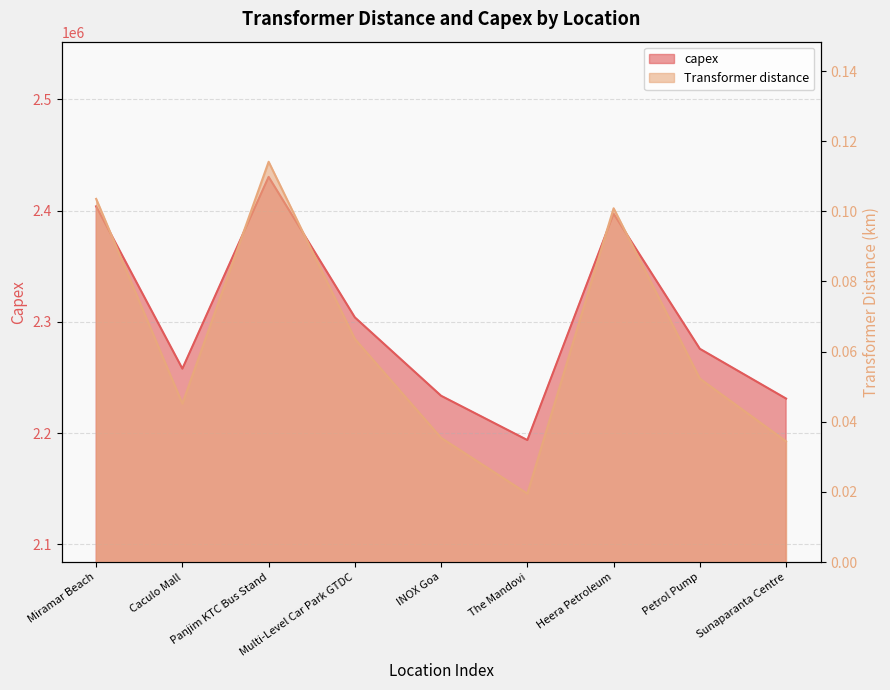

How many lines are shown in the chart?

2